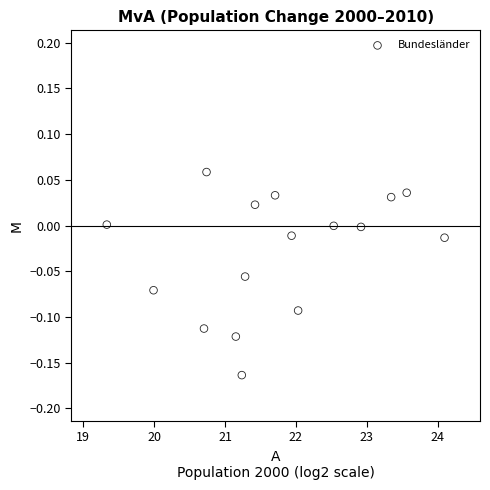

What is the range of X values (max minus min)?

4.8